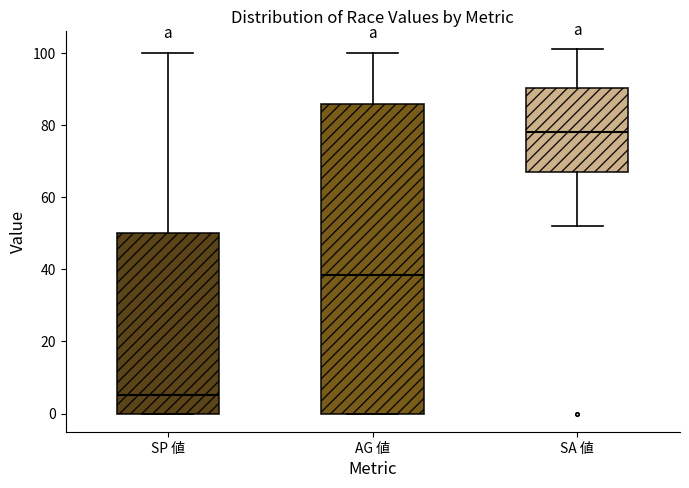

Reading left to right, read every box against the y-axis: the position of its median line, the range the box covers, and the ends of its whiskers. The values are not printed on the chart, so give them approximately, as read against the axis.

SP 値: median 6, box 0 to 50, whiskers 0 to 100
AG 値: median 38, box 0 to 86, whiskers 0 to 100
SA 値: median 78, box 68 to 90, whiskers 52 to 102